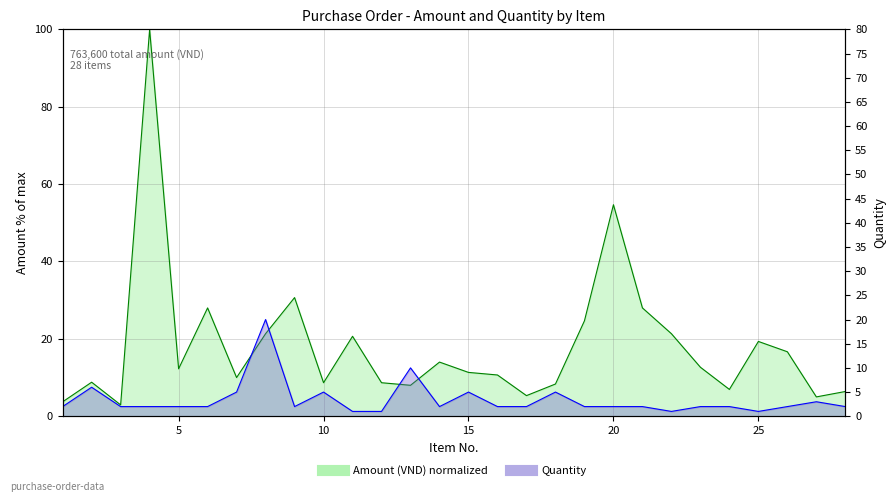

After their last crossing, which series has the higher values: Amount (VND) or Quantity?

Amount (VND)